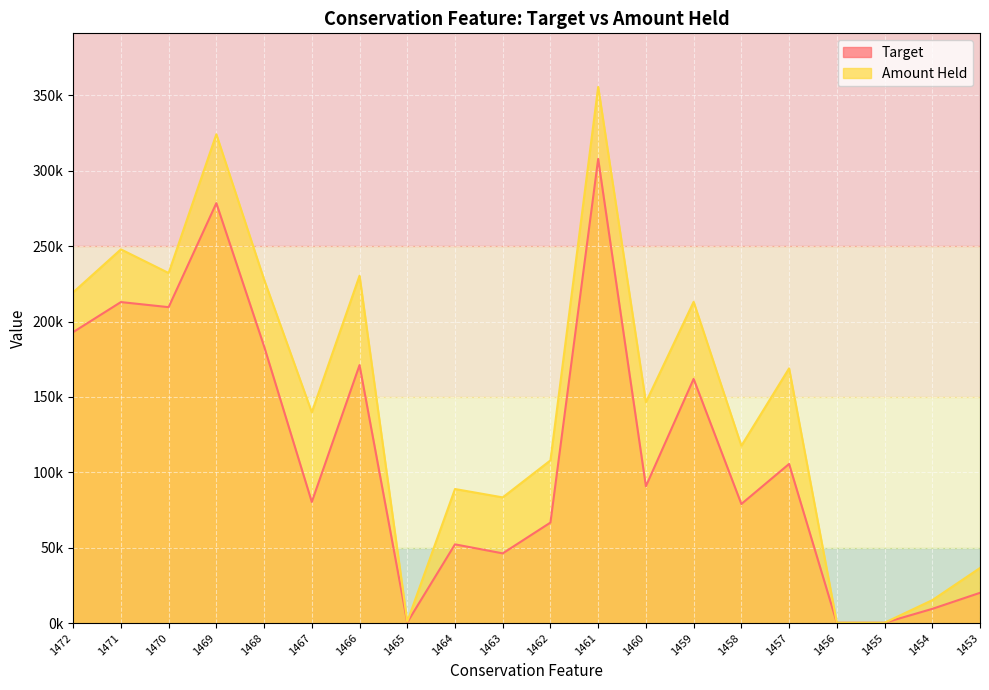

Which series has the widest spread of values?

Amount Held